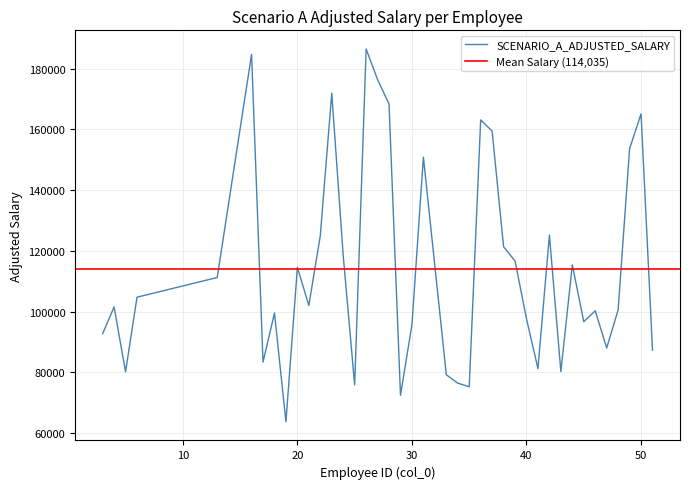

True or false: the data shows 76401.0 at 34.

True